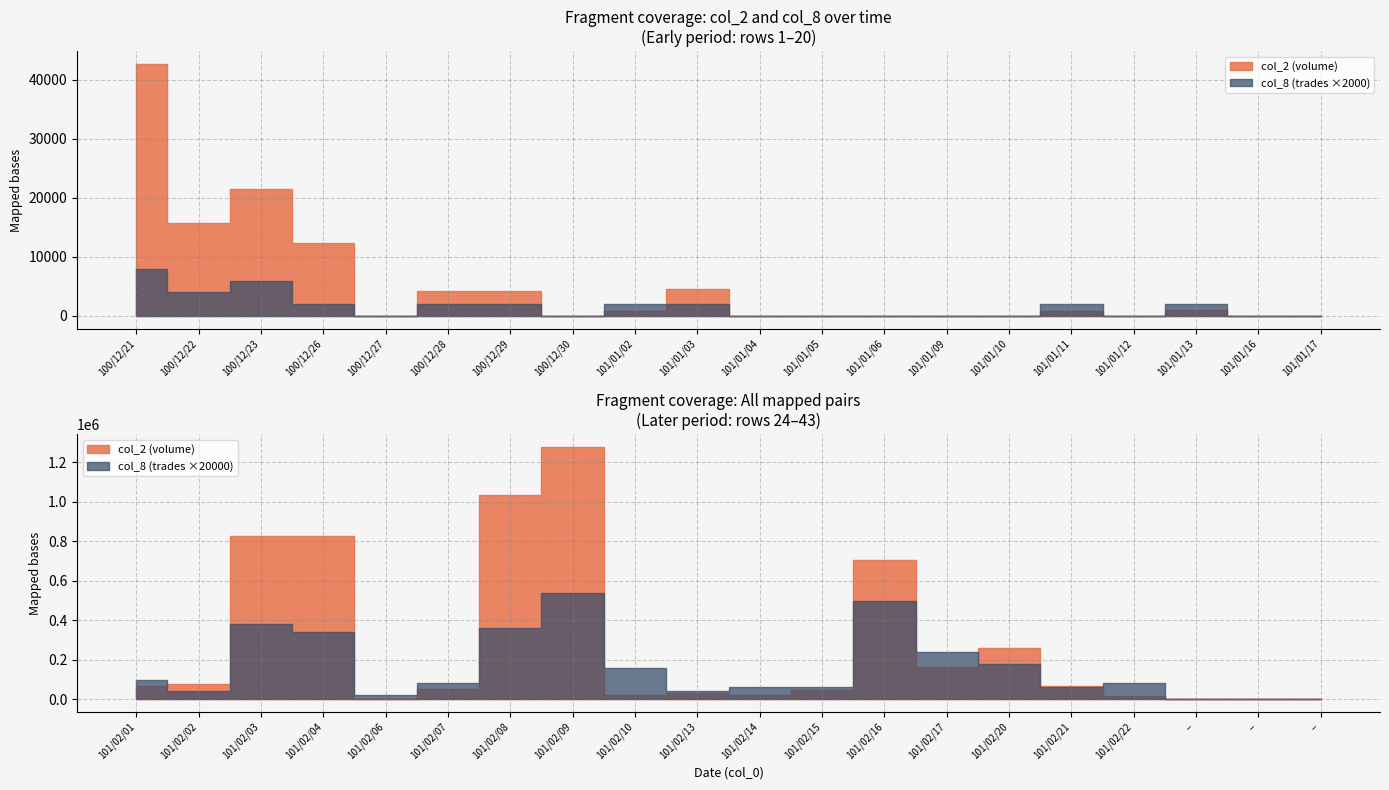

The value of col_2 at 100/12/21 is 42700. True or false?

True